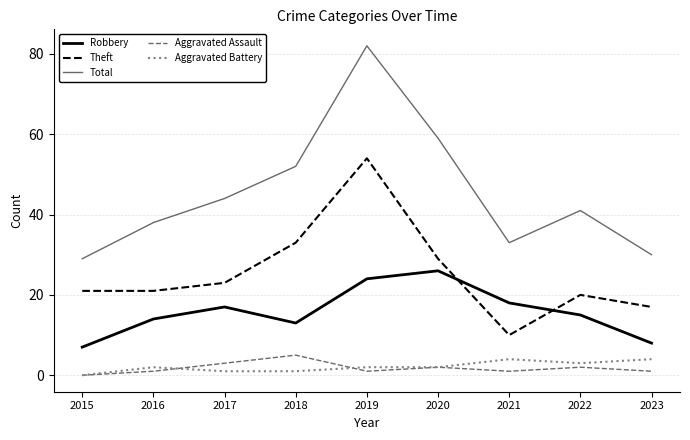

Reading right to left, list all the values displayed in this chart.

Robbery: 8	15	18	26	24	13	17	14	7
Theft: 17	20	10	29	54	33	23	21	21
Total: 30	41	33	59	82	52	44	38	29
Aggravated Assault: 1	2	1	2	1	5	3	1	0
Aggravated Battery: 4	3	4	2	2	1	1	2	0